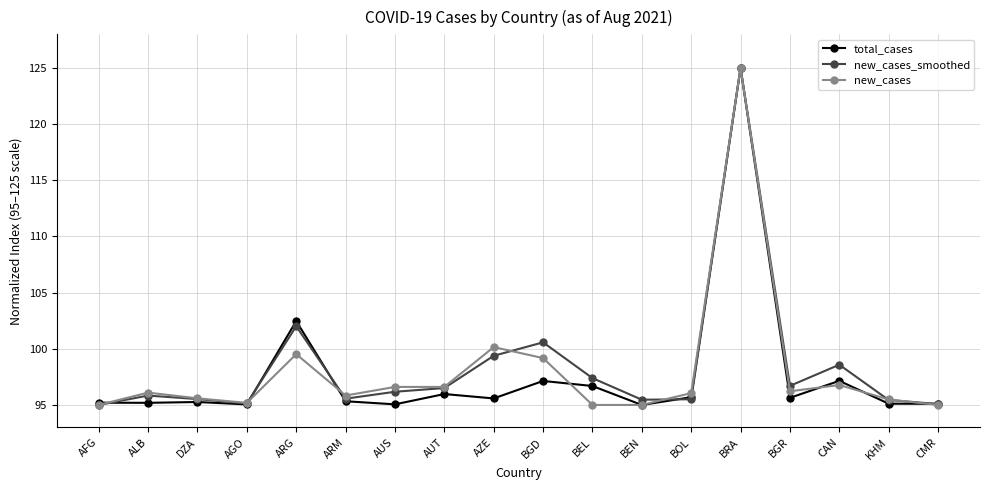

The value of new_cases_smoothed at ALB is 28.2. True or false?

False